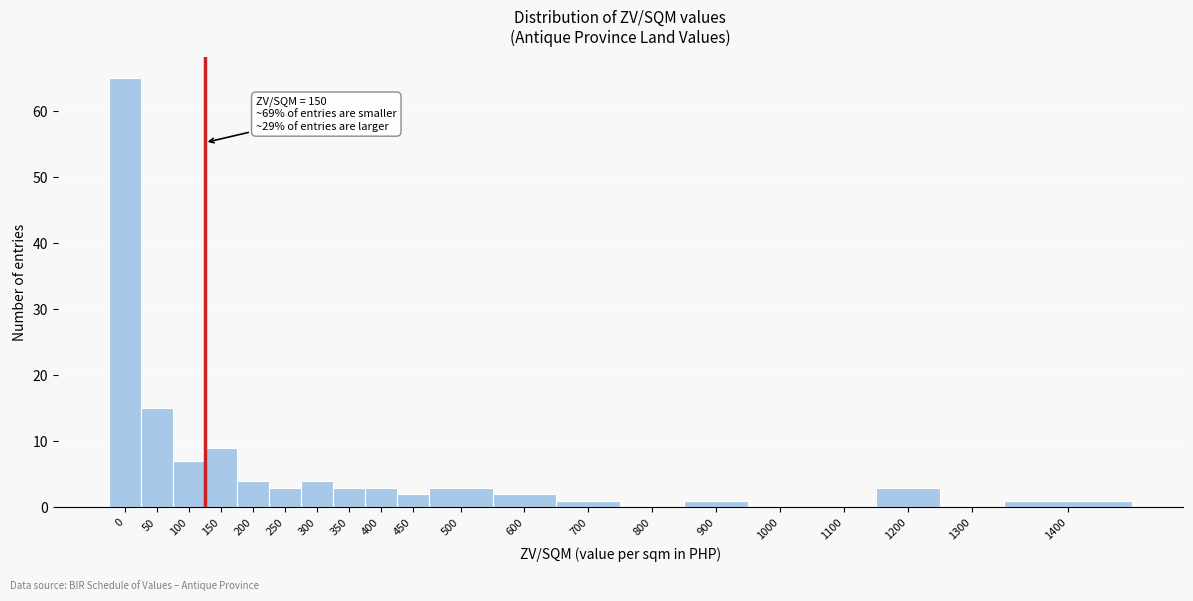

Reading right to left, list all the values displayed in this chart.

1400=1	1300=0	1200=3	1100=0	1000=0	900=1	800=0	700=1	600=2	500=3	450=2	400=3	350=3	300=4	250=3	200=4	150=9	100=7	50=15	0=65